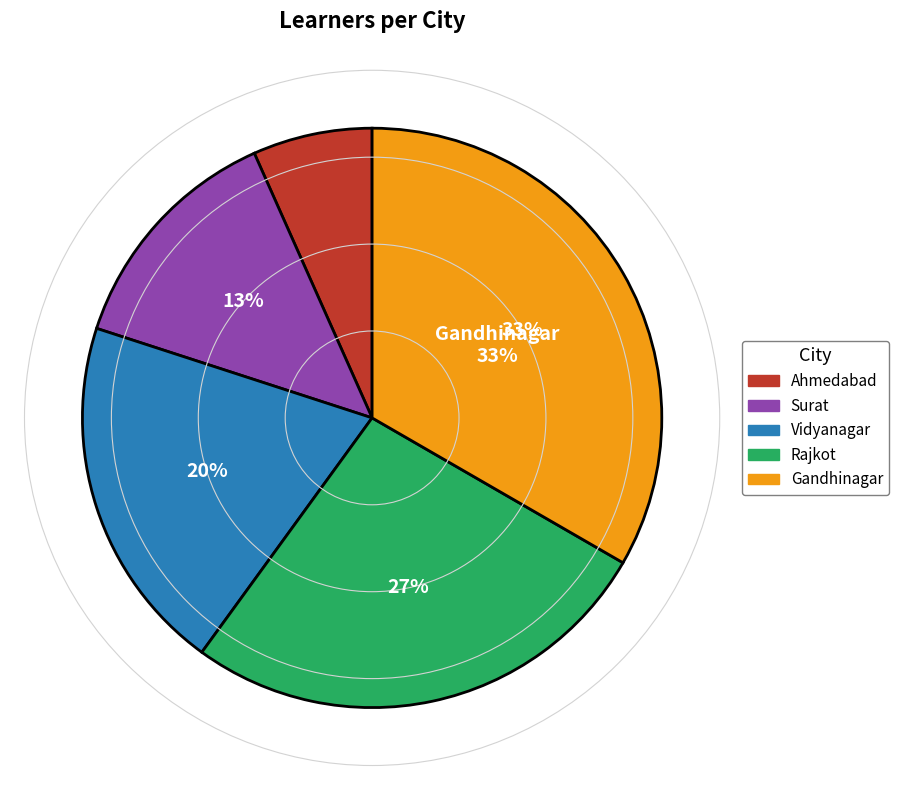

Does Rajkot account for over 50% of the chart?

No